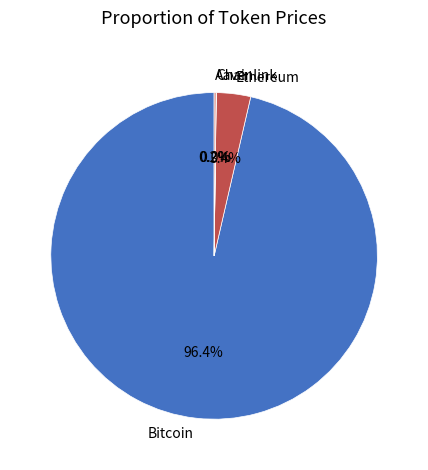

Which category has the biggest portion of the pie?

Bitcoin